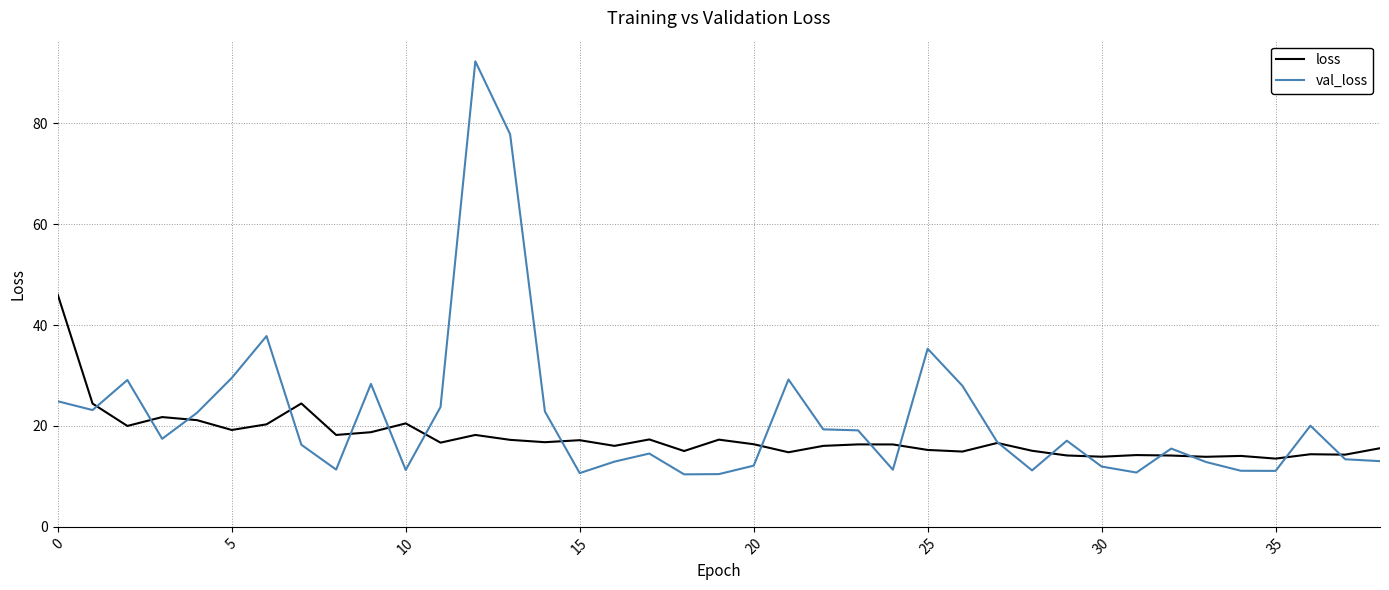

Which series has the largest range (max minus min)?

val_loss